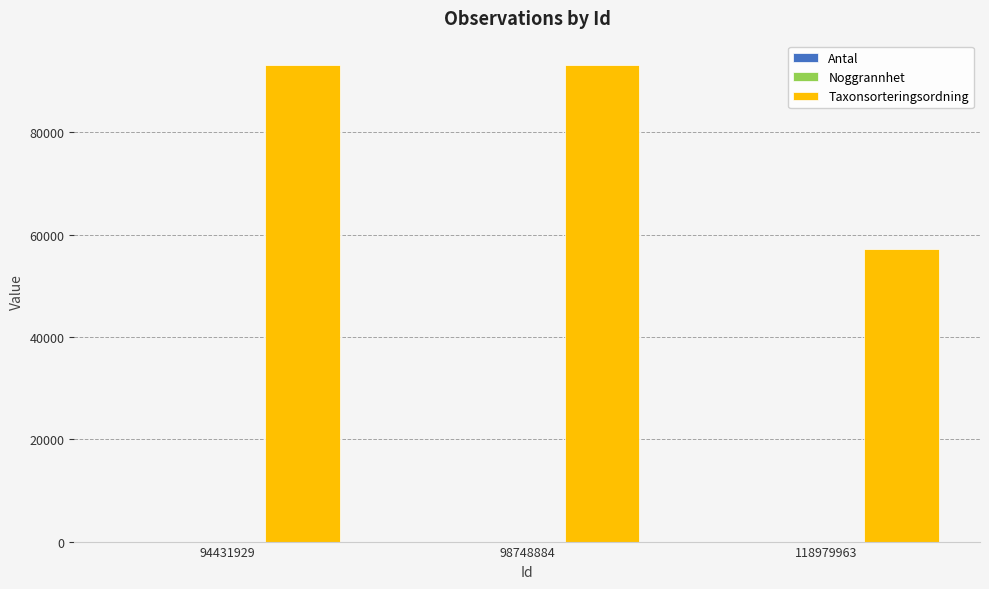

Which series changed the most between 98748884 and 118979963?

Taxonsorteringsordning